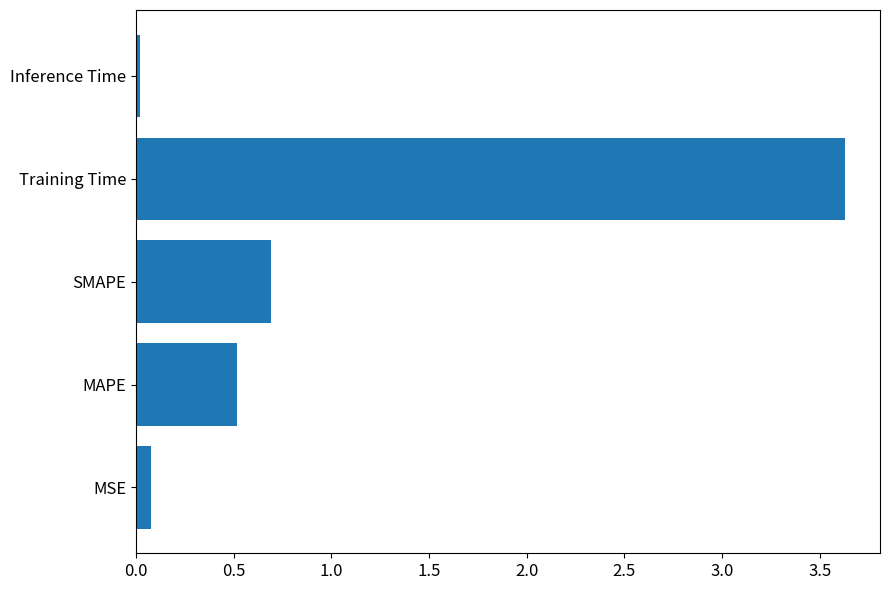

Where is the data nearest to the value 1?

SMAPE